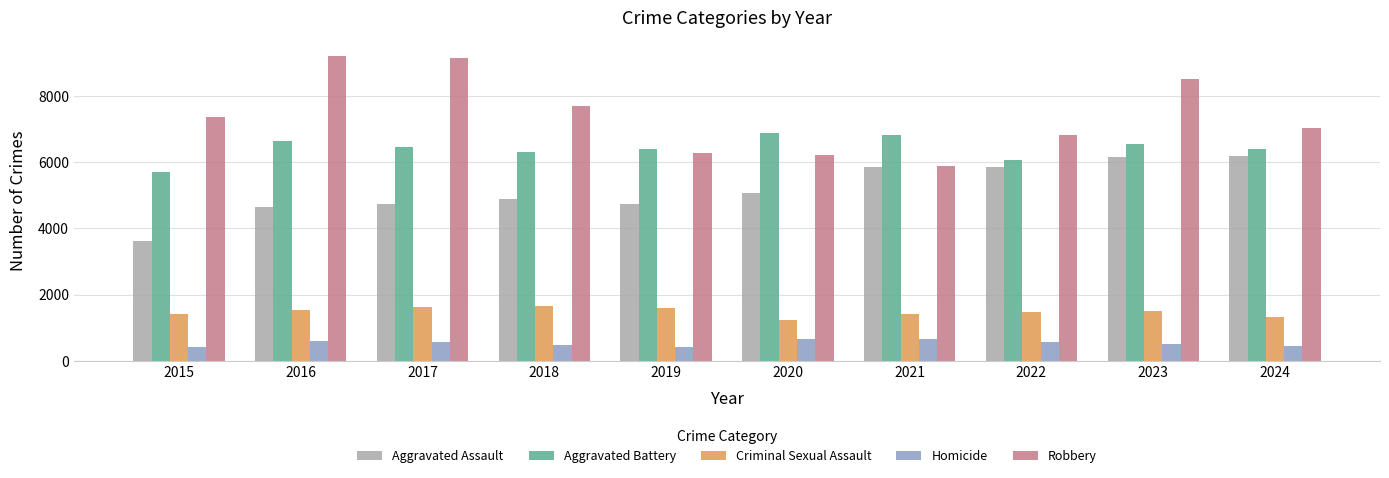

Rank the series by their maximum value, from highest to lowest.

Robbery, Aggravated Battery, Aggravated Assault, Criminal Sexual Assault, Homicide